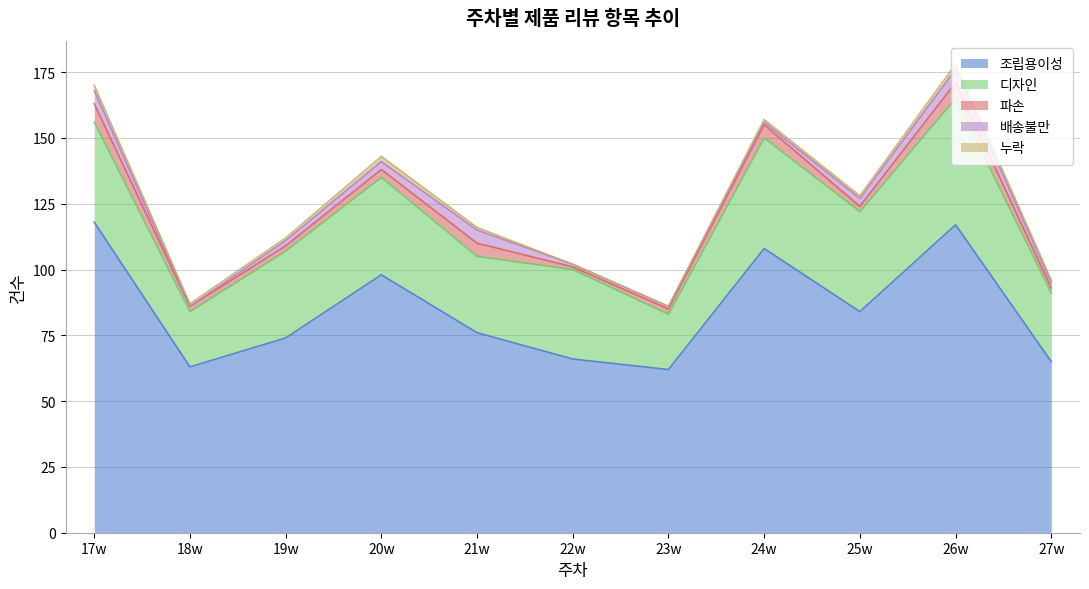

At which category is the sum across all series the highest?

26w